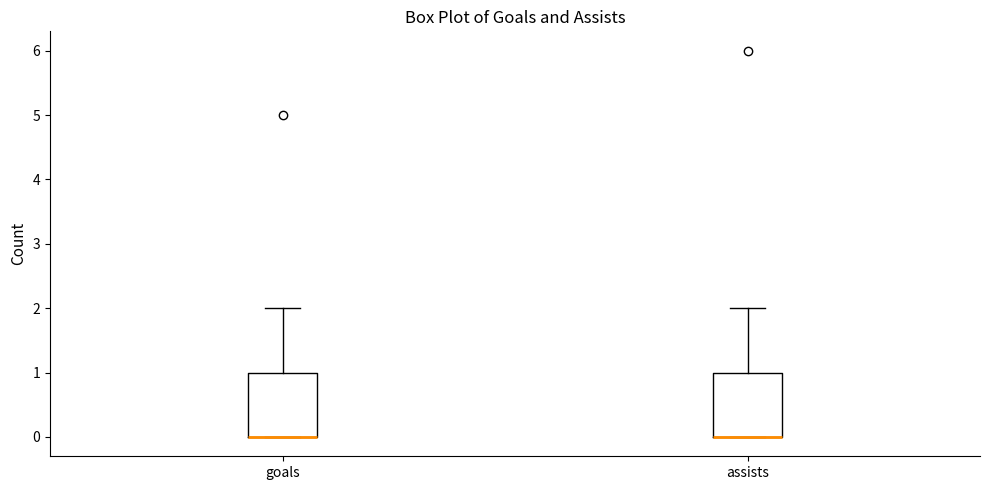

Reading left to right, transcribe this box plot: for each box, give where its median line is, the range the box spans, and where its two whiskers end, as read against the y-axis. The values are not printed on the chart, so give them approximately, as read against the axis.

goals: median 0 (drawn on the box's lower edge), box 0 to 1, whiskers 0 to 2
assists: median 0 (drawn on the box's lower edge), box 0 to 1, whiskers 0 to 2